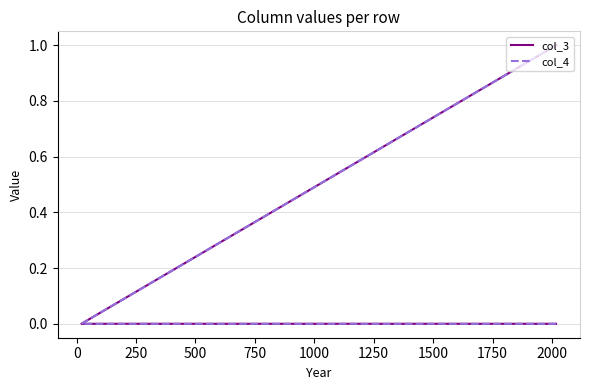

What is the highest value of the col_3 series?

1